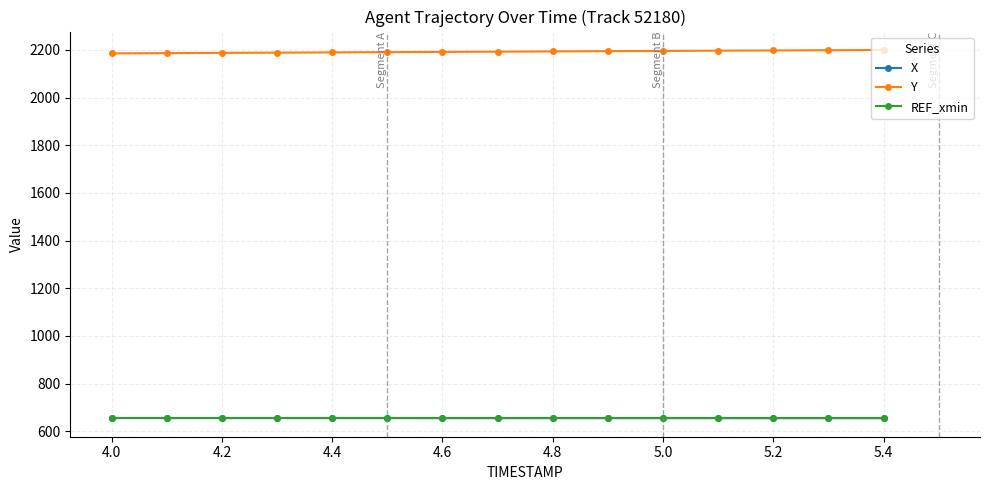

What is the value of the Y point at the 3rd from the left?

2187.2